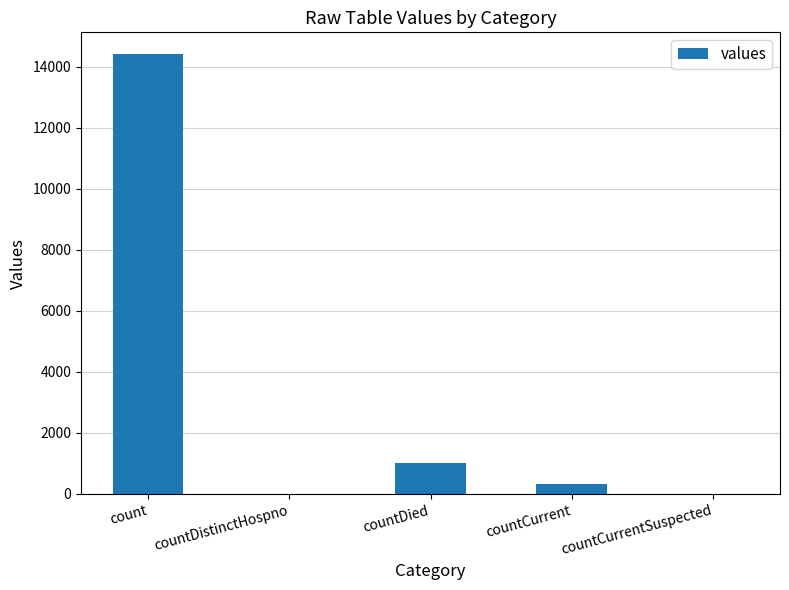

The chart shows a value of 7787 at count. True or false?

False